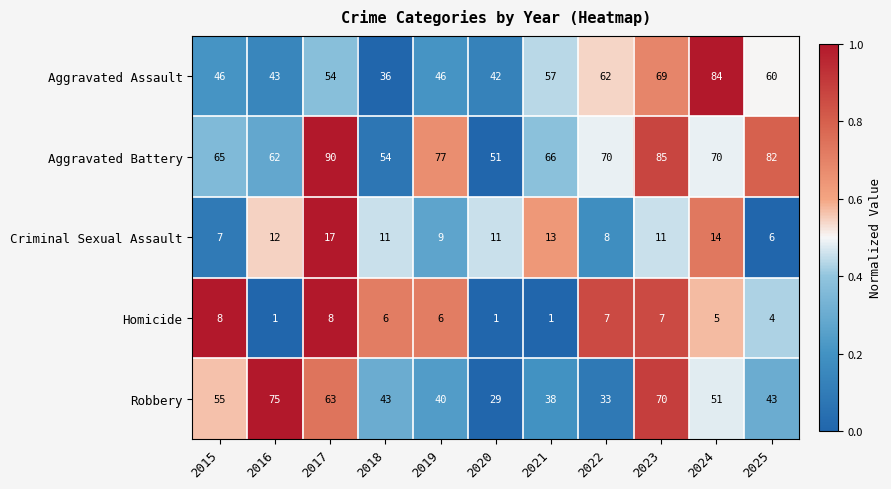

Rank the series by their maximum value, from lowest to highest.

Homicide, Criminal Sexual Assault, Robbery, Aggravated Assault, Aggravated Battery